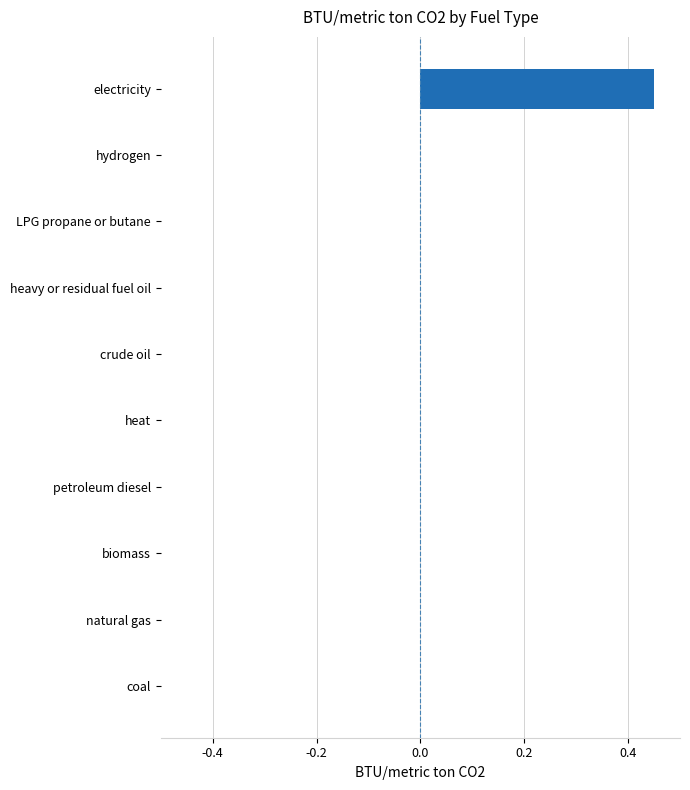

Are the bars grouped side by side (vs. stacked)?

No